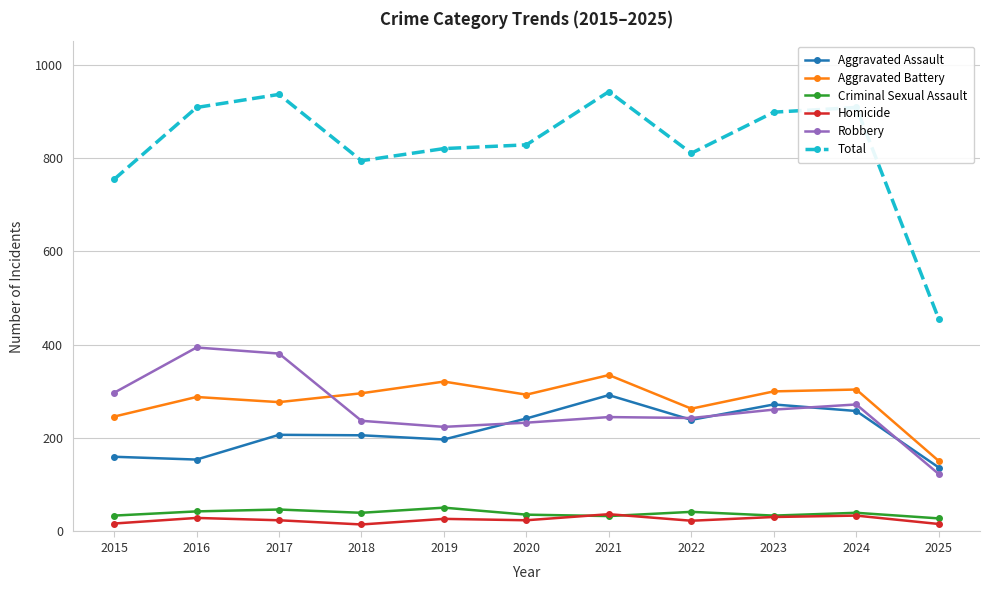

True or false: Total and Criminal Sexual Assault intersect in this chart.

False